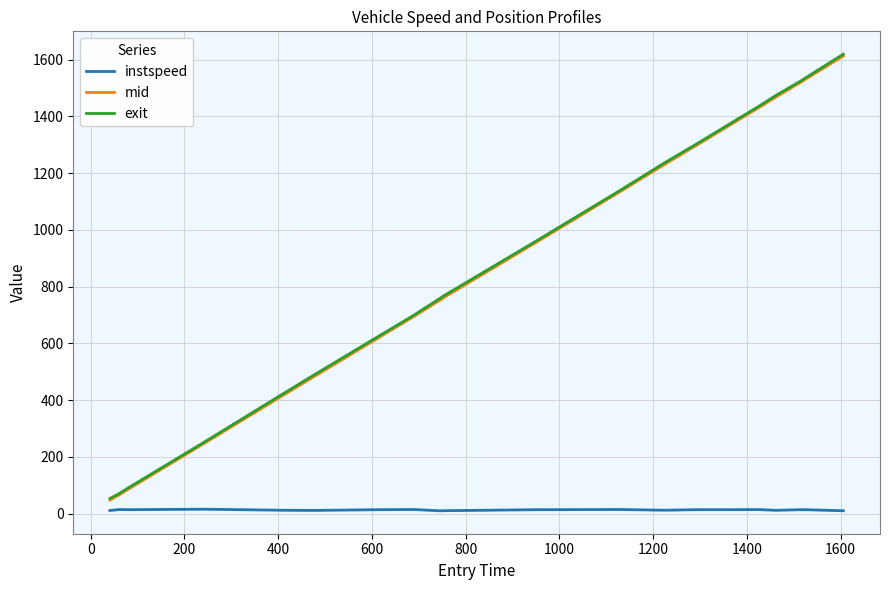

True or false: instspeed and mid intersect in this chart.

False